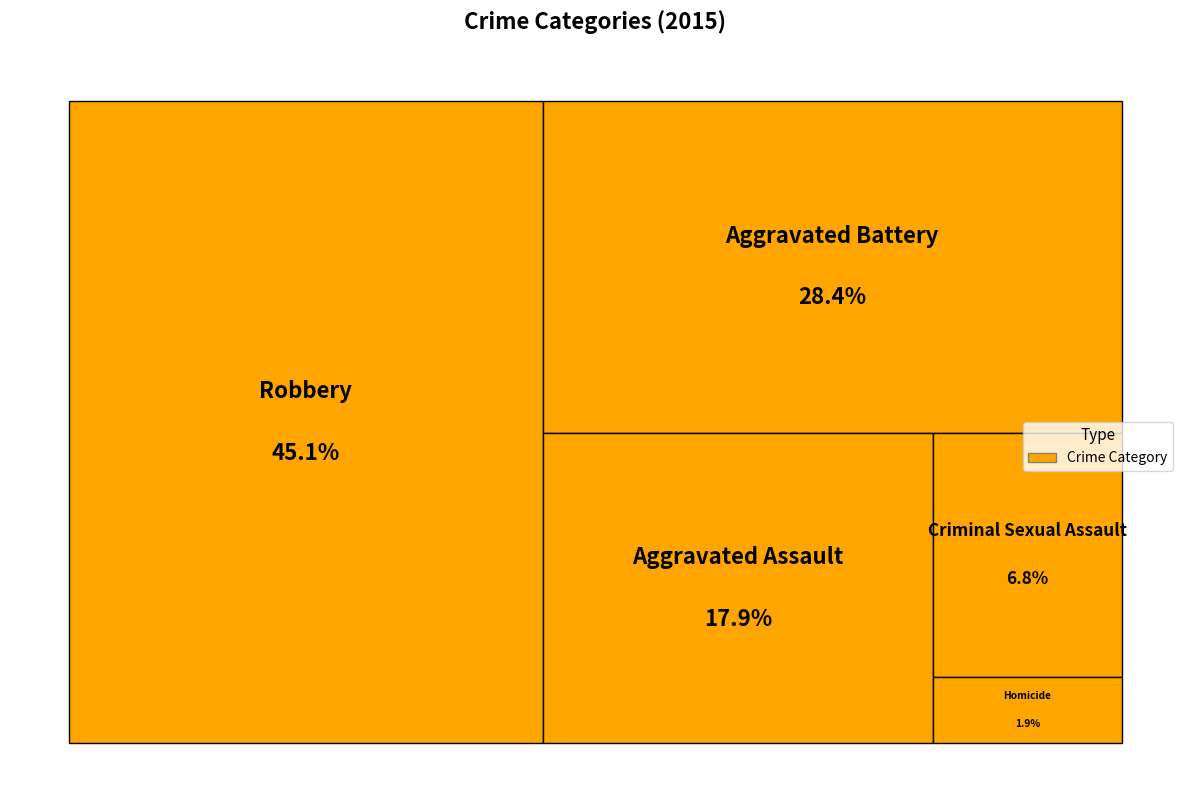

The Criminal Sexual Assault slice represents 7% of the pie. True or false?

True